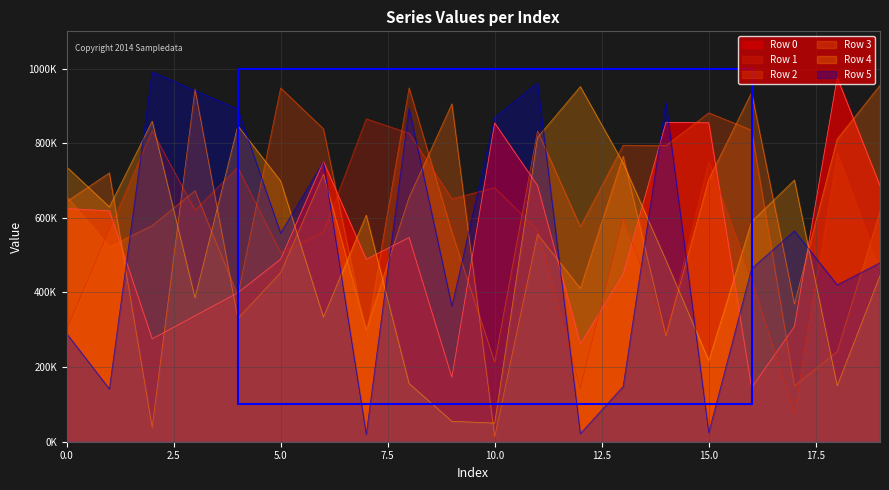

Which has a higher value, 11 or 17?

11